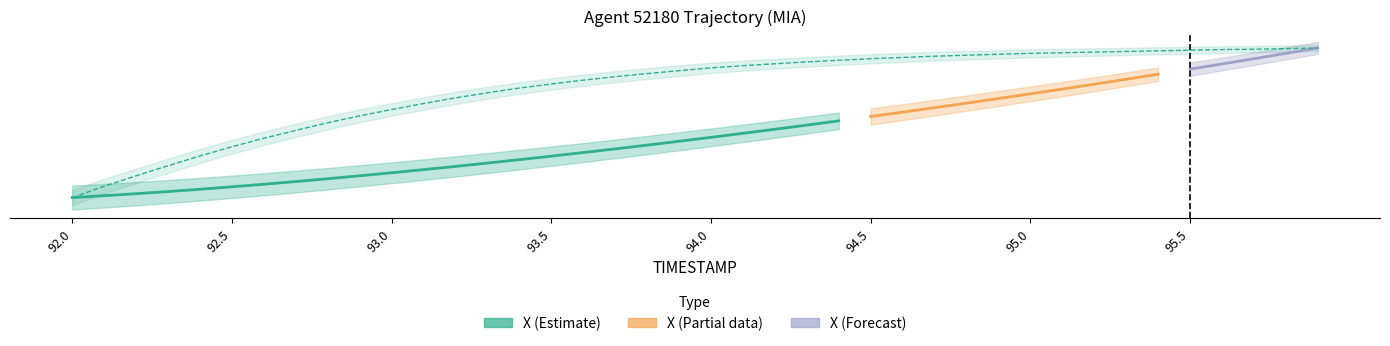

List the labels in order of value, smallest first.

92.0, 92.1, 92.2, 92.3, 92.4, 92.5, 92.6, 92.7, 92.8, 92.9, 93.0, 93.1, 93.2, 93.3, 93.4, 93.5, 93.6, 93.7, 93.8, 93.9, 94.0, 94.1, 94.2, 94.3, 94.4, 94.5, 94.6, 94.7, 94.8, 94.9, 95.0, 95.1, 95.2, 95.3, 95.4, 95.5, 95.6, 95.7, 95.8, 95.9